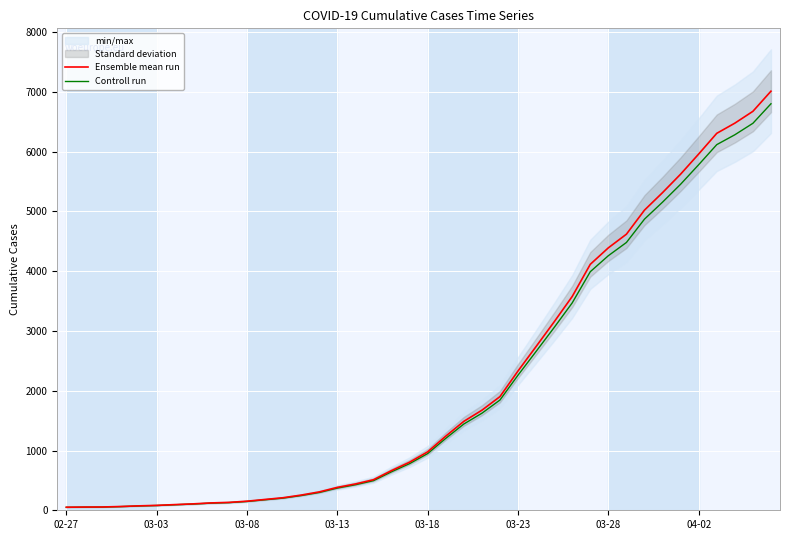

Reading right to left, extract all data points from this chart.

Ensemble mean run: 7013.0	6676.0	6478.0	6308.0	5962.0	5625.0	5316.0	5023.0	4620.0	4392.0	4116.0	3578.0	3153.0	2740.0	2331.0	1902.0	1674.0	1488.0	1240.0	978.0	805.0	664.0	511.0	440.0	383.0	307.0	254.0	210.0	181.0	152.0	132.0	123.0	107.0	95.0	82.0	74.0	63.0	55.0	54.0	51.0
Controll run: 6802.6	6475.7	6283.7	6118.8	5783.1	5456.2	5156.5	4872.3	4481.4	4260.2	3992.5	3470.7	3058.4	2657.8	2261.1	1844.9	1623.8	1443.4	1202.8	948.7	780.9	644.1	495.7	426.8	371.5	297.8	246.4	203.7	175.6	147.4	128.0	119.3	103.8	92.1	79.5	71.8	61.1	53.4	52.4	49.5